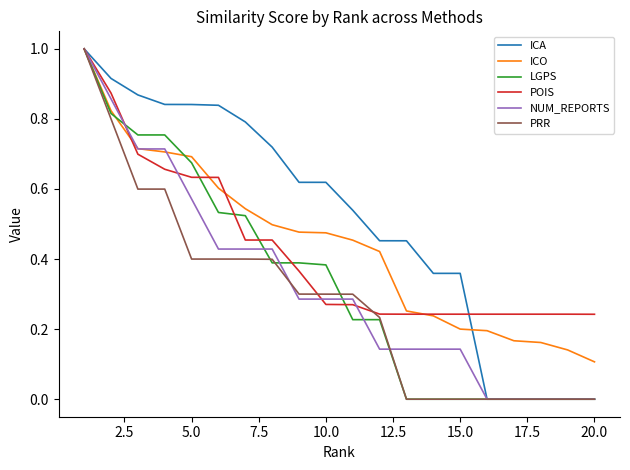

What is the highest value of the ICA series?

1.0